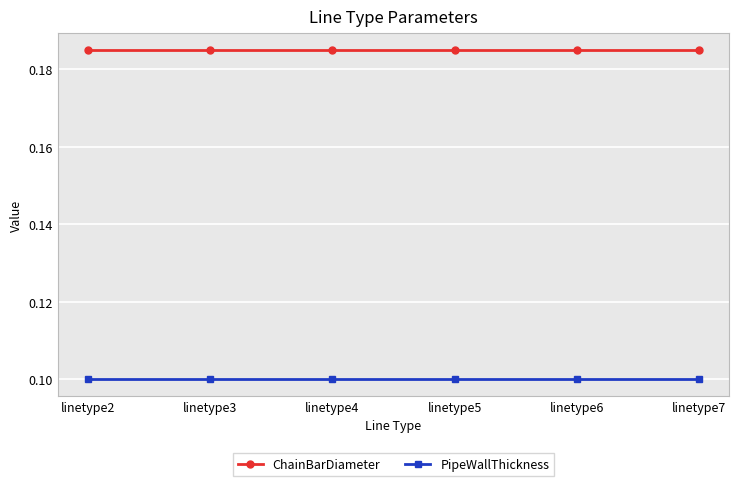

What is the difference between the highest and lowest values at linetype2?

0.1